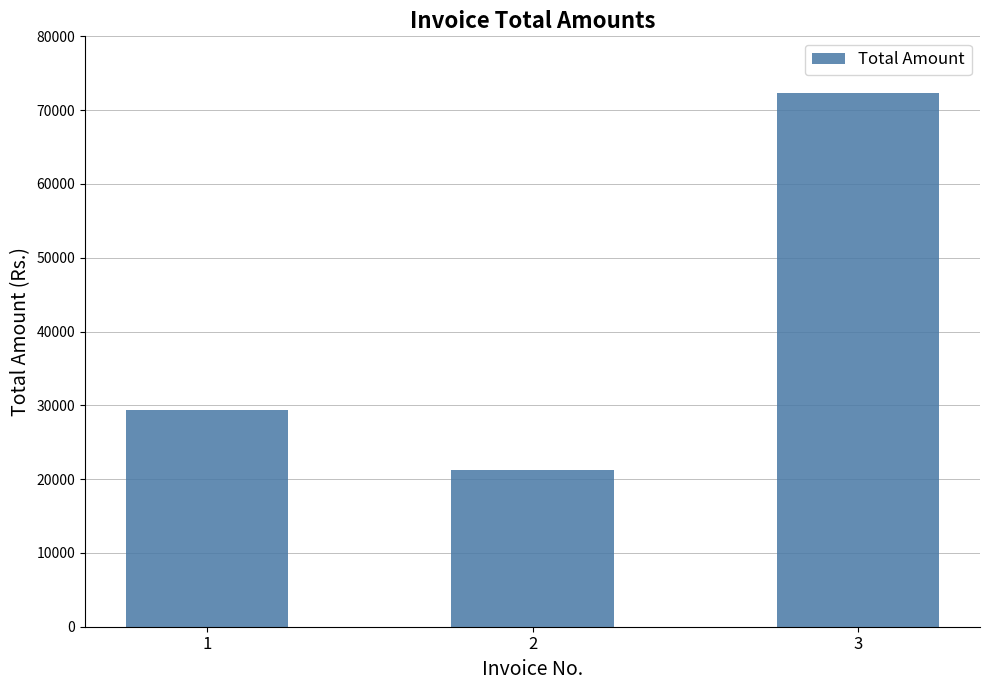

Which category has the highest value across all series?

3